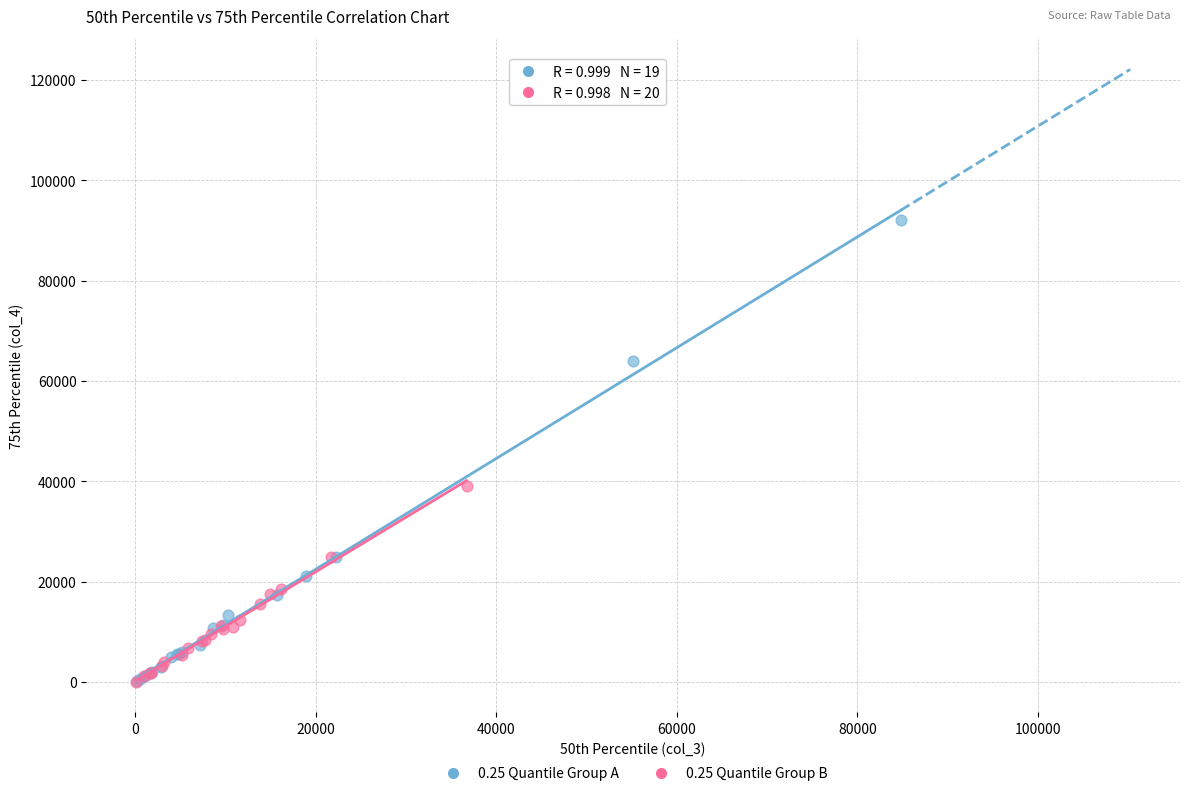

Which series has the largest Y range (max minus min)?

0.25 Quantile Group A